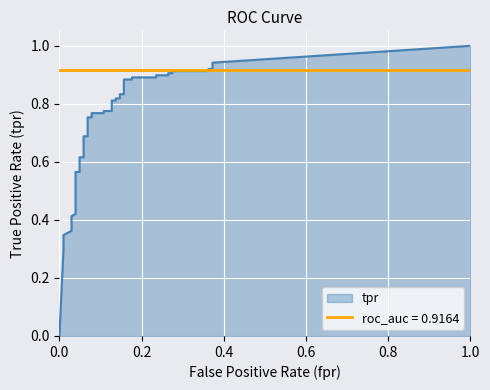

What is the average value of the tpr series?

0.7